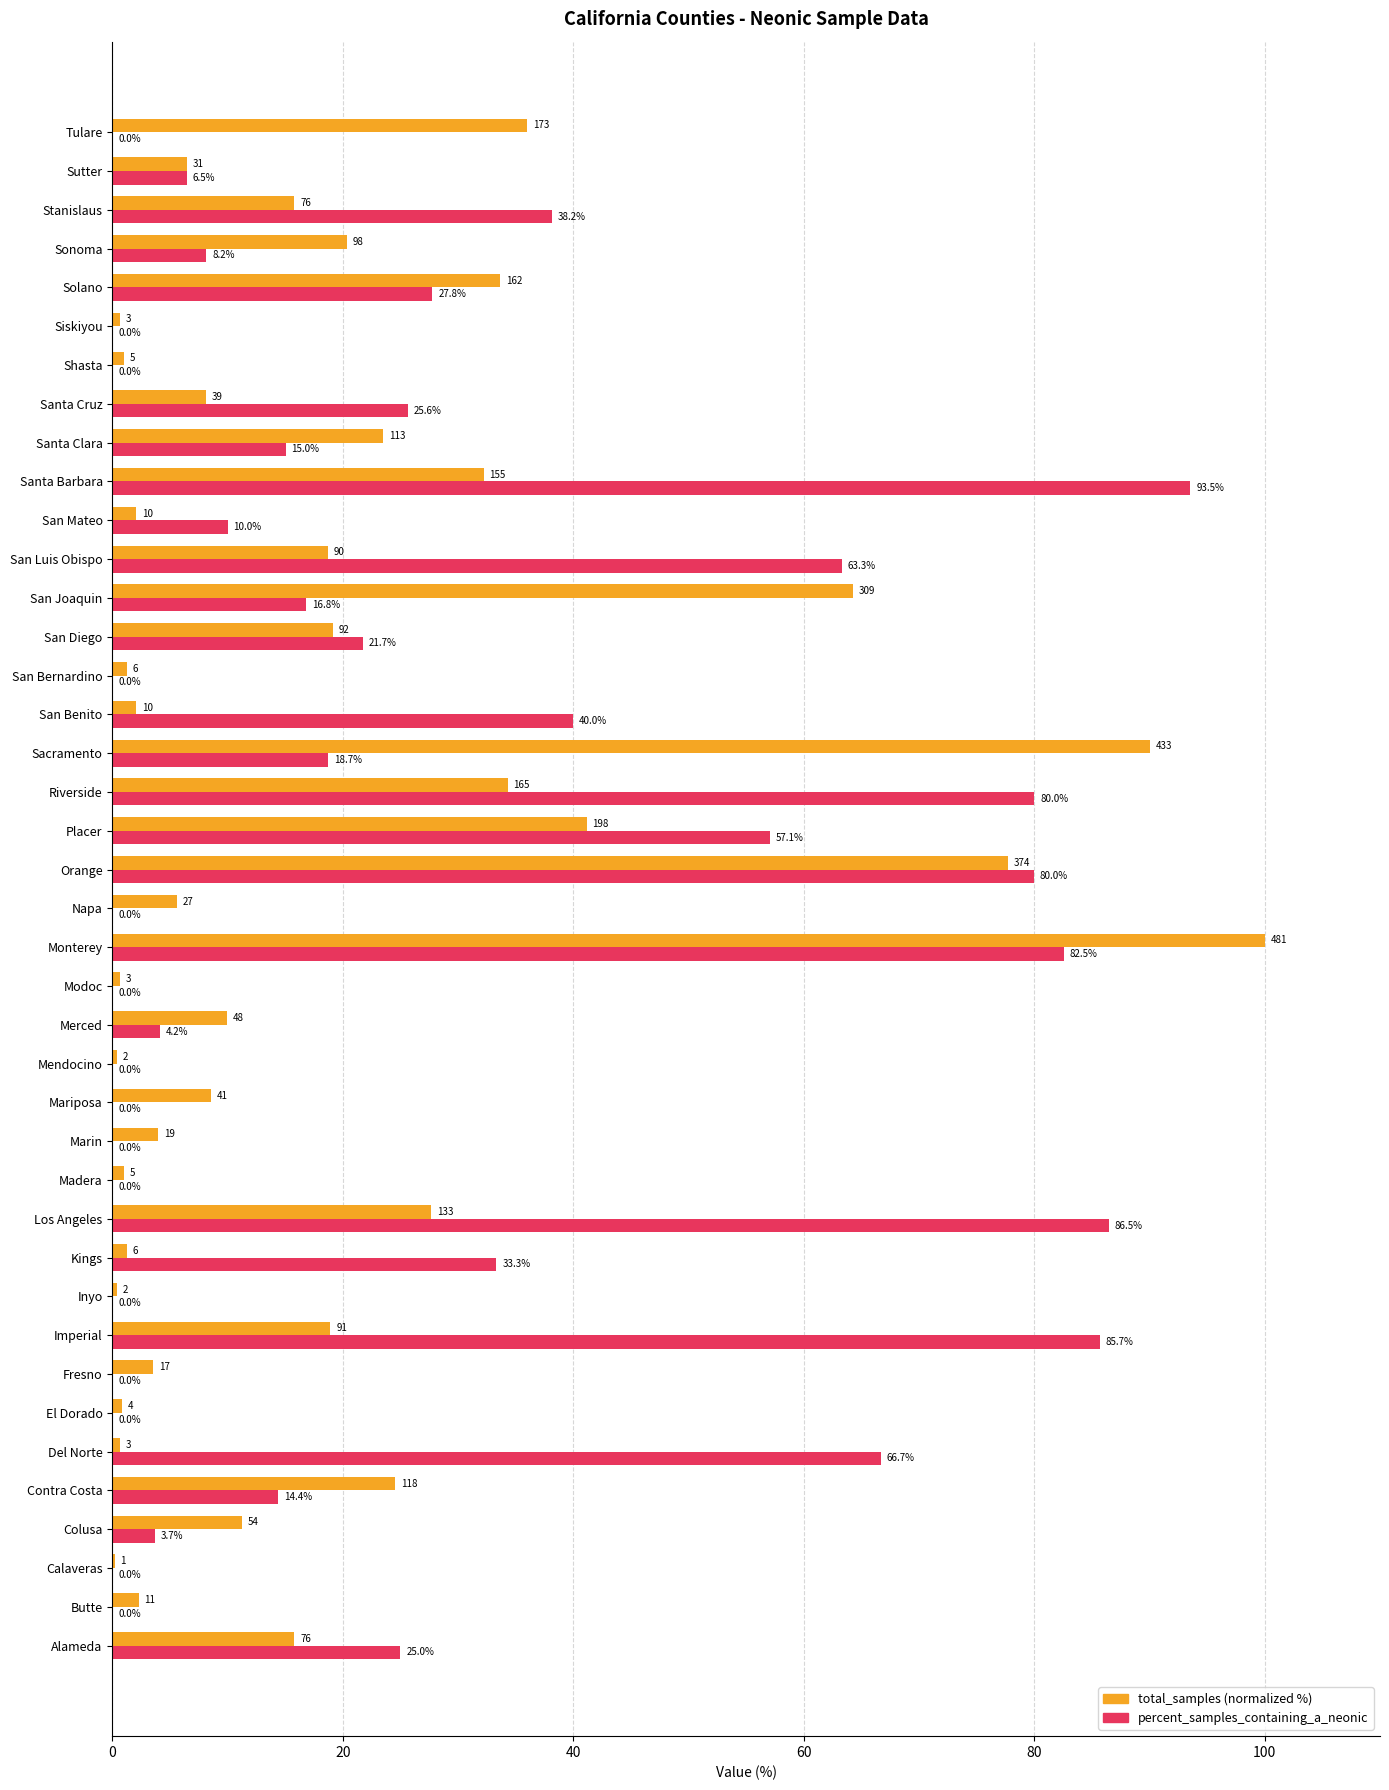

At which category is the sum across all series the highest?

Monterey